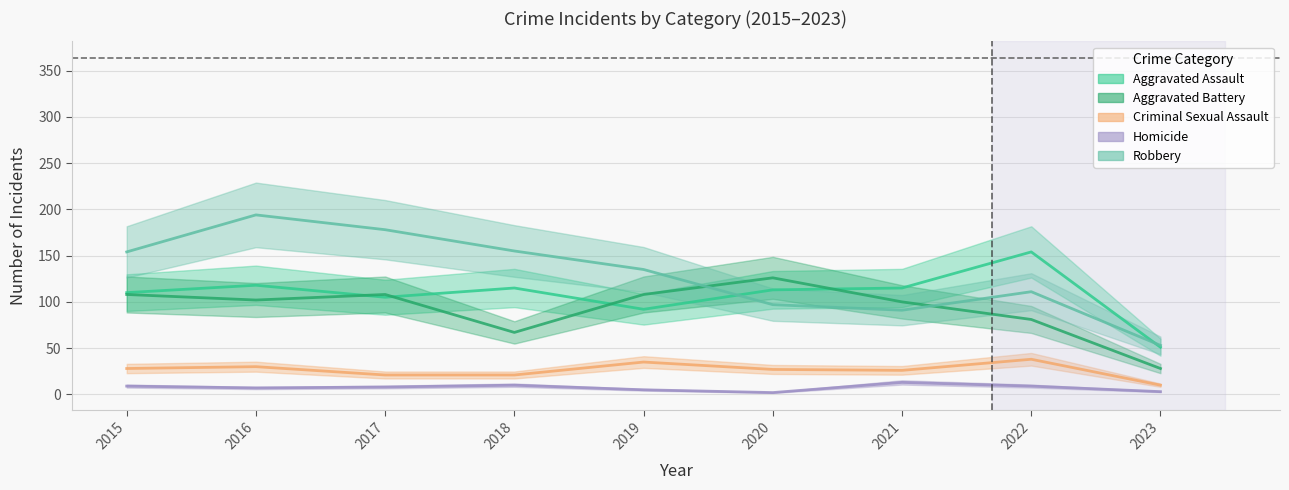

At which category does Aggravated Assault reach its first local peak?

2016